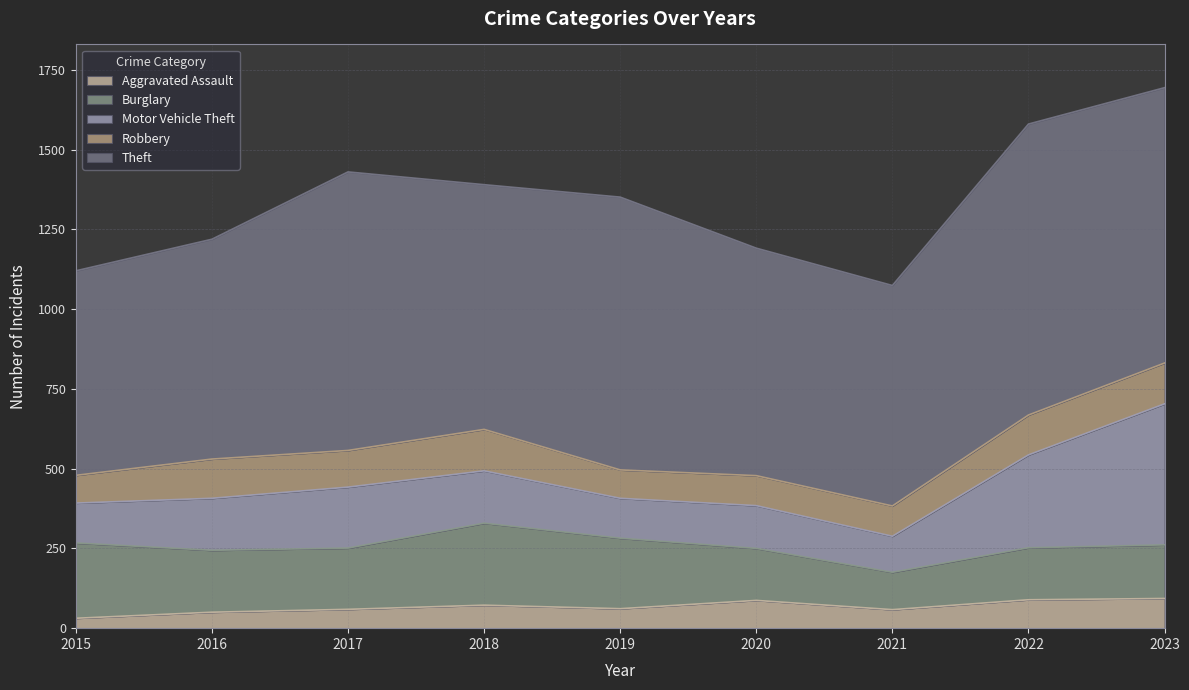

Where is Burglary nearest to the value 187?

2017